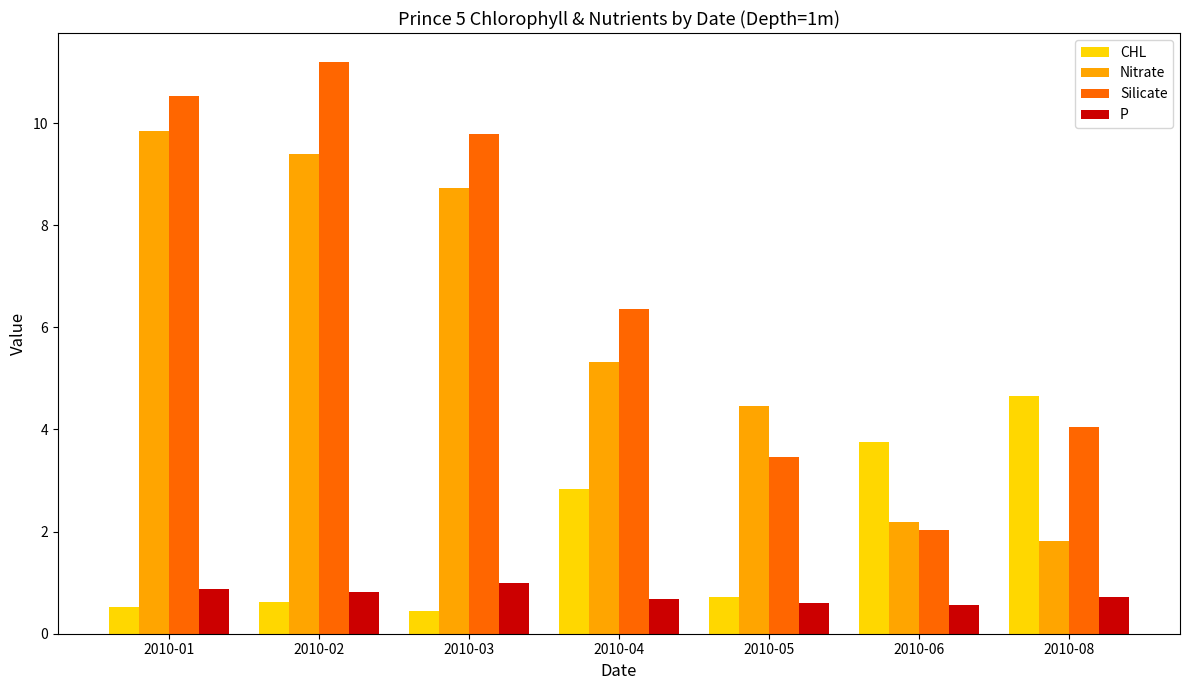

Reading right to left, transcribe all the data shown in this chart.

CHL: 2010-08=4.7	2010-06=3.8	2010-05=0.7	2010-04=2.8	2010-03=0.4	2010-02=0.6	2010-01=0.5
Nitrate: 2010-08=1.8	2010-06=2.2	2010-05=4.5	2010-04=5.3	2010-03=8.7	2010-02=9.4	2010-01=9.8
Silicate: 2010-08=4.1	2010-06=2.0	2010-05=3.5	2010-04=6.4	2010-03=9.8	2010-02=11.2	2010-01=10.5
P: 2010-08=0.7	2010-06=0.6	2010-05=0.6	2010-04=0.7	2010-03=1.0	2010-02=0.8	2010-01=0.9